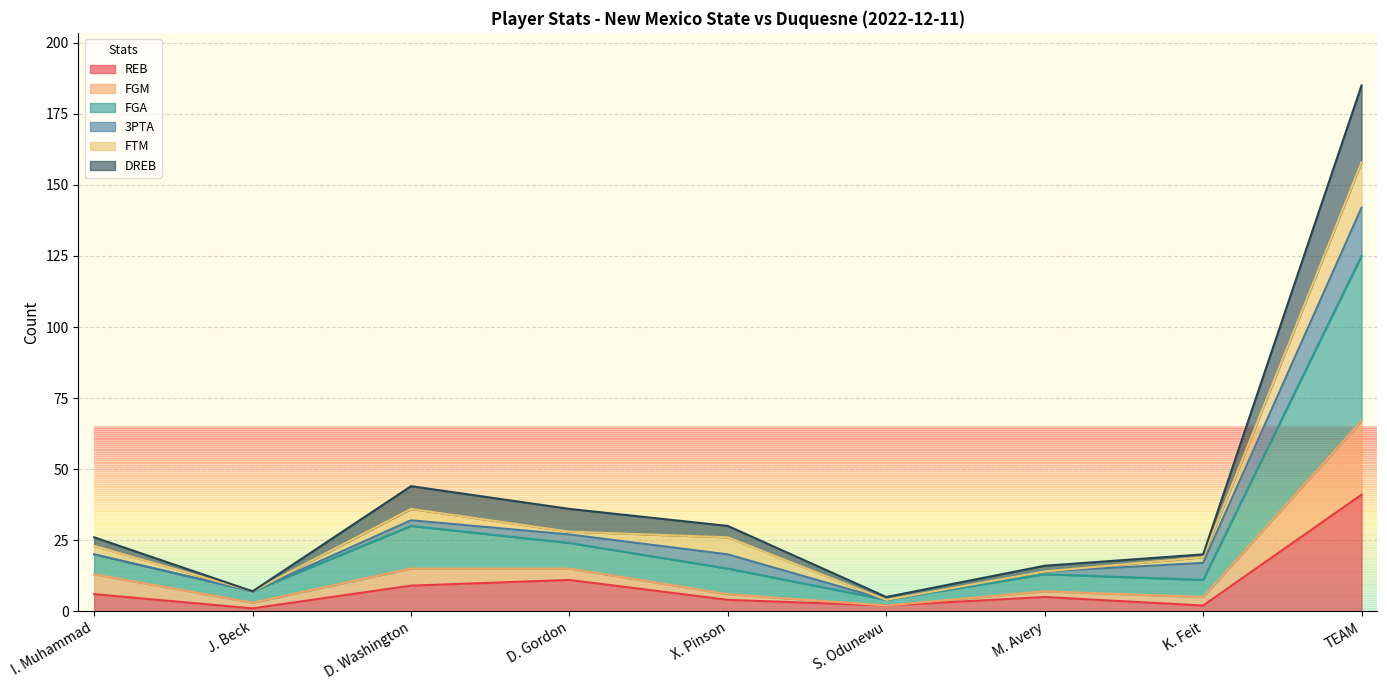

What is the maximum value for REB?

41